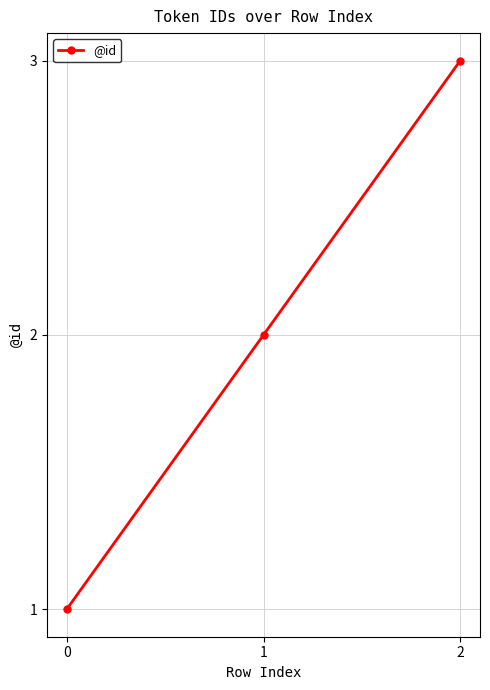

Does the chart have visible grid lines?

Yes